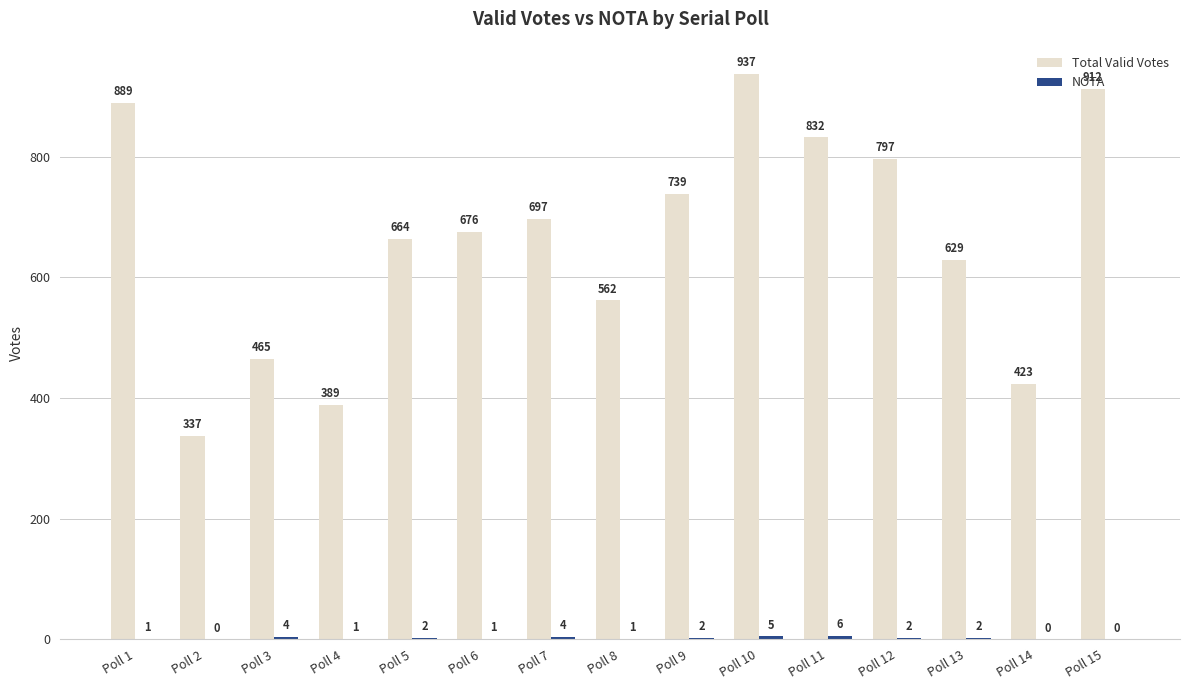

At which label is Total Valid Votes closest to 637?

Poll 13